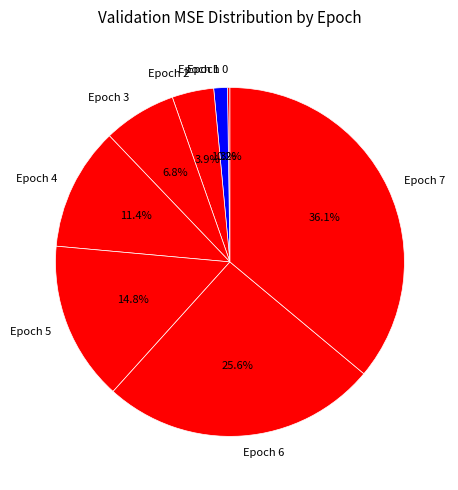

Which slice is the largest?

Epoch 7